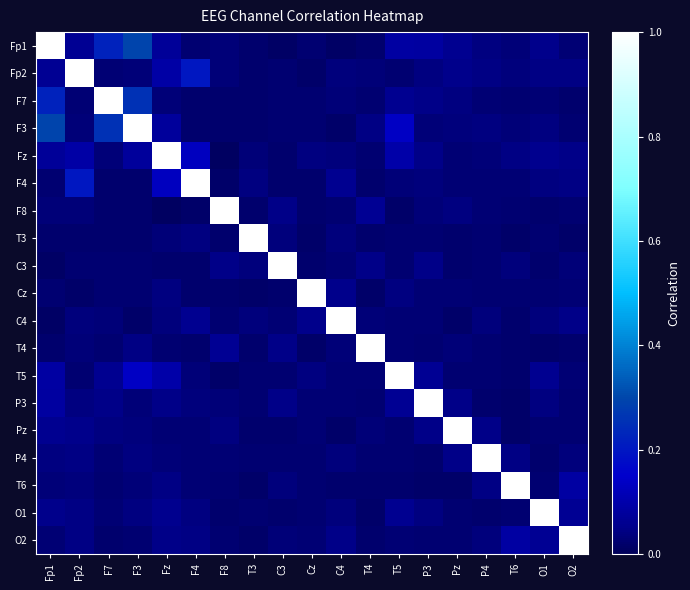

Reading left to right, transcribe all the data shown in this chart.

Fp1: Fp1=1.0	Fp2=0.1	F7=0.2	F3=0.3	Fz=0.1	F4=0.0	F8=0.0	T3=0.0	C3=0.0	Cz=0.0	C4=0.0	T4=0.0	T5=0.1	P3=0.1	Pz=0.1	P4=0.0	T6=0.0	O1=0.1	O2=0.0
Fp2: Fp1=0.1	Fp2=1.0	F7=0.0	F3=0.0	Fz=0.1	F4=0.2	F8=0.0	T3=0.0	C3=0.0	Cz=0.0	C4=0.0	T4=0.0	T5=0.0	P3=0.0	Pz=0.1	P4=0.0	T6=0.0	O1=0.0	O2=0.0
F7: Fp1=0.2	Fp2=0.0	F7=1.0	F3=0.3	Fz=0.0	F4=0.0	F8=0.0	T3=0.0	C3=0.0	Cz=0.0	C4=0.0	T4=0.0	T5=0.1	P3=0.0	Pz=0.0	P4=0.0	T6=0.0	O1=0.0	O2=0.0
F3: Fp1=0.3	Fp2=0.0	F7=0.3	F3=1.0	Fz=0.1	F4=0.0	F8=0.0	T3=0.0	C3=0.0	Cz=0.0	C4=0.0	T4=0.0	T5=0.1	P3=0.0	Pz=0.0	P4=0.0	T6=0.0	O1=0.0	O2=0.0
Fz: Fp1=0.1	Fp2=0.1	F7=0.0	F3=0.1	Fz=1.0	F4=0.1	F8=0.0	T3=0.0	C3=0.0	Cz=0.0	C4=0.0	T4=0.0	T5=0.1	P3=0.0	Pz=0.0	P4=0.0	T6=0.0	O1=0.1	O2=0.0
F4: Fp1=0.0	Fp2=0.2	F7=0.0	F3=0.0	Fz=0.1	F4=1.0	F8=0.0	T3=0.0	C3=0.0	Cz=0.0	C4=0.1	T4=0.0	T5=0.0	P3=0.0	Pz=0.0	P4=0.0	T6=0.0	O1=0.0	O2=0.0
F8: Fp1=0.0	Fp2=0.0	F7=0.0	F3=0.0	Fz=0.0	F4=0.0	F8=1.0	T3=0.0	C3=0.0	Cz=0.0	C4=0.0	T4=0.1	T5=0.0	P3=0.0	Pz=0.0	P4=0.0	T6=0.0	O1=0.0	O2=0.0
T3: Fp1=0.0	Fp2=0.0	F7=0.0	F3=0.0	Fz=0.0	F4=0.0	F8=0.0	T3=1.0	C3=0.0	Cz=0.0	C4=0.0	T4=0.0	T5=0.0	P3=0.0	Pz=0.0	P4=0.0	T6=0.0	O1=0.0	O2=0.0
C3: Fp1=0.0	Fp2=0.0	F7=0.0	F3=0.0	Fz=0.0	F4=0.0	F8=0.0	T3=0.0	C3=1.0	Cz=0.0	C4=0.0	T4=0.0	T5=0.0	P3=0.0	Pz=0.0	P4=0.0	T6=0.0	O1=0.0	O2=0.0
Cz: Fp1=0.0	Fp2=0.0	F7=0.0	F3=0.0	Fz=0.0	F4=0.0	F8=0.0	T3=0.0	C3=0.0	Cz=1.0	C4=0.1	T4=0.0	T5=0.0	P3=0.0	Pz=0.0	P4=0.0	T6=0.0	O1=0.0	O2=0.0
C4: Fp1=0.0	Fp2=0.0	F7=0.0	F3=0.0	Fz=0.0	F4=0.1	F8=0.0	T3=0.0	C3=0.0	Cz=0.1	C4=1.0	T4=0.0	T5=0.0	P3=0.0	Pz=0.0	P4=0.0	T6=0.0	O1=0.0	O2=0.0
T4: Fp1=0.0	Fp2=0.0	F7=0.0	F3=0.0	Fz=0.0	F4=0.0	F8=0.1	T3=0.0	C3=0.0	Cz=0.0	C4=0.0	T4=1.0	T5=0.0	P3=0.0	Pz=0.0	P4=0.0	T6=0.0	O1=0.0	O2=0.0
T5: Fp1=0.1	Fp2=0.0	F7=0.1	F3=0.1	Fz=0.1	F4=0.0	F8=0.0	T3=0.0	C3=0.0	Cz=0.0	C4=0.0	T4=0.0	T5=1.0	P3=0.1	Pz=0.0	P4=0.0	T6=0.0	O1=0.1	O2=0.0
P3: Fp1=0.1	Fp2=0.0	F7=0.0	F3=0.0	Fz=0.0	F4=0.0	F8=0.0	T3=0.0	C3=0.0	Cz=0.0	C4=0.0	T4=0.0	T5=0.1	P3=1.0	Pz=0.0	P4=0.0	T6=0.0	O1=0.0	O2=0.0
Pz: Fp1=0.1	Fp2=0.1	F7=0.0	F3=0.0	Fz=0.0	F4=0.0	F8=0.0	T3=0.0	C3=0.0	Cz=0.0	C4=0.0	T4=0.0	T5=0.0	P3=0.0	Pz=1.0	P4=0.0	T6=0.0	O1=0.0	O2=0.0
P4: Fp1=0.0	Fp2=0.0	F7=0.0	F3=0.0	Fz=0.0	F4=0.0	F8=0.0	T3=0.0	C3=0.0	Cz=0.0	C4=0.0	T4=0.0	T5=0.0	P3=0.0	Pz=0.0	P4=1.0	T6=0.0	O1=0.0	O2=0.0
T6: Fp1=0.0	Fp2=0.0	F7=0.0	F3=0.0	Fz=0.0	F4=0.0	F8=0.0	T3=0.0	C3=0.0	Cz=0.0	C4=0.0	T4=0.0	T5=0.0	P3=0.0	Pz=0.0	P4=0.0	T6=1.0	O1=0.0	O2=0.1
O1: Fp1=0.1	Fp2=0.0	F7=0.0	F3=0.0	Fz=0.1	F4=0.0	F8=0.0	T3=0.0	C3=0.0	Cz=0.0	C4=0.0	T4=0.0	T5=0.1	P3=0.0	Pz=0.0	P4=0.0	T6=0.0	O1=1.0	O2=0.1
O2: Fp1=0.0	Fp2=0.0	F7=0.0	F3=0.0	Fz=0.0	F4=0.0	F8=0.0	T3=0.0	C3=0.0	Cz=0.0	C4=0.0	T4=0.0	T5=0.0	P3=0.0	Pz=0.0	P4=0.0	T6=0.1	O1=0.1	O2=1.0